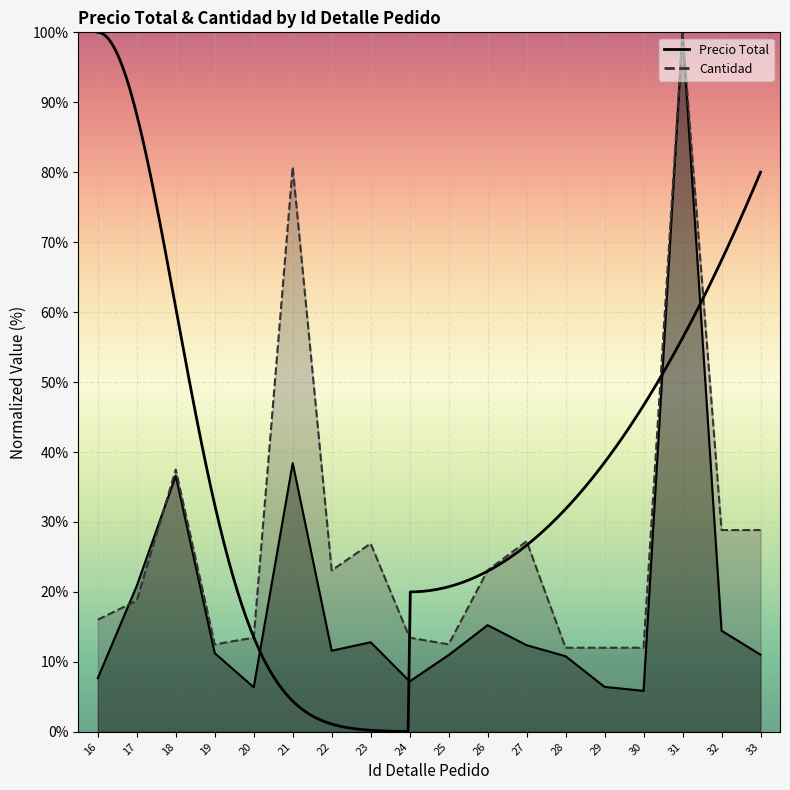

What is the difference between the highest and lowest values at 21?

42.4